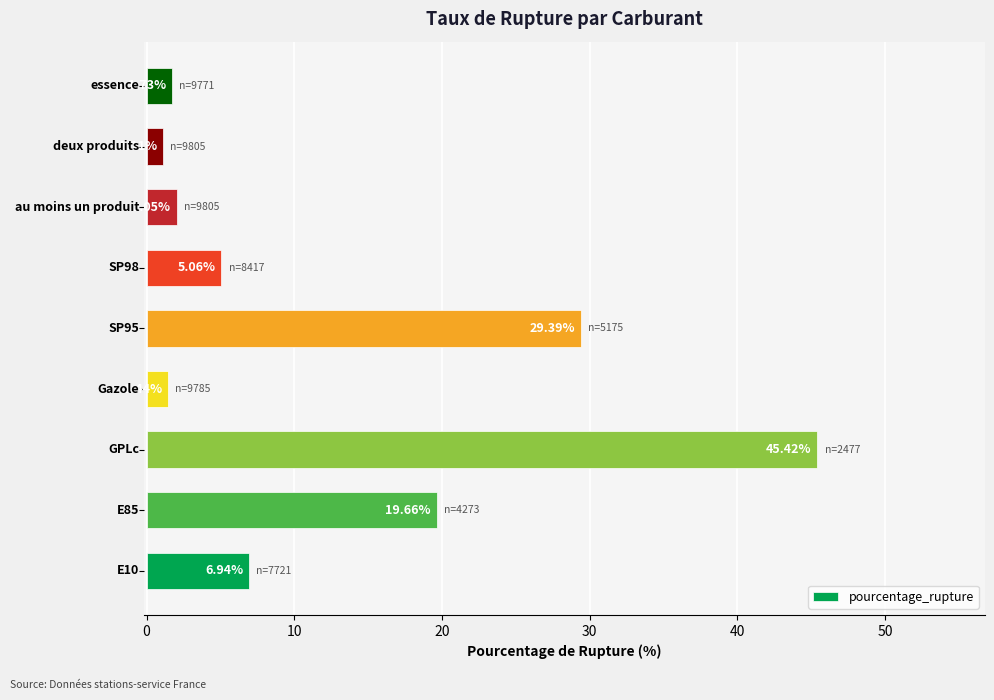

How many data points are above 5?

5